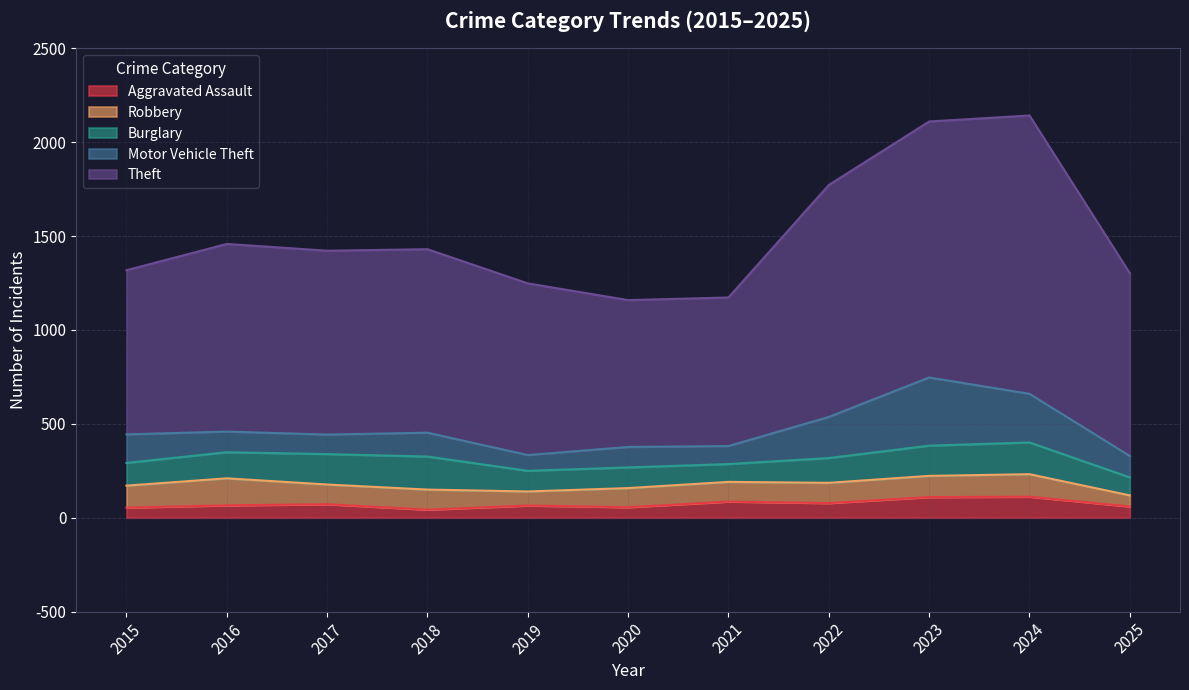

Read the Motor Vehicle Theft value at 2015, to the nearest 10.

150